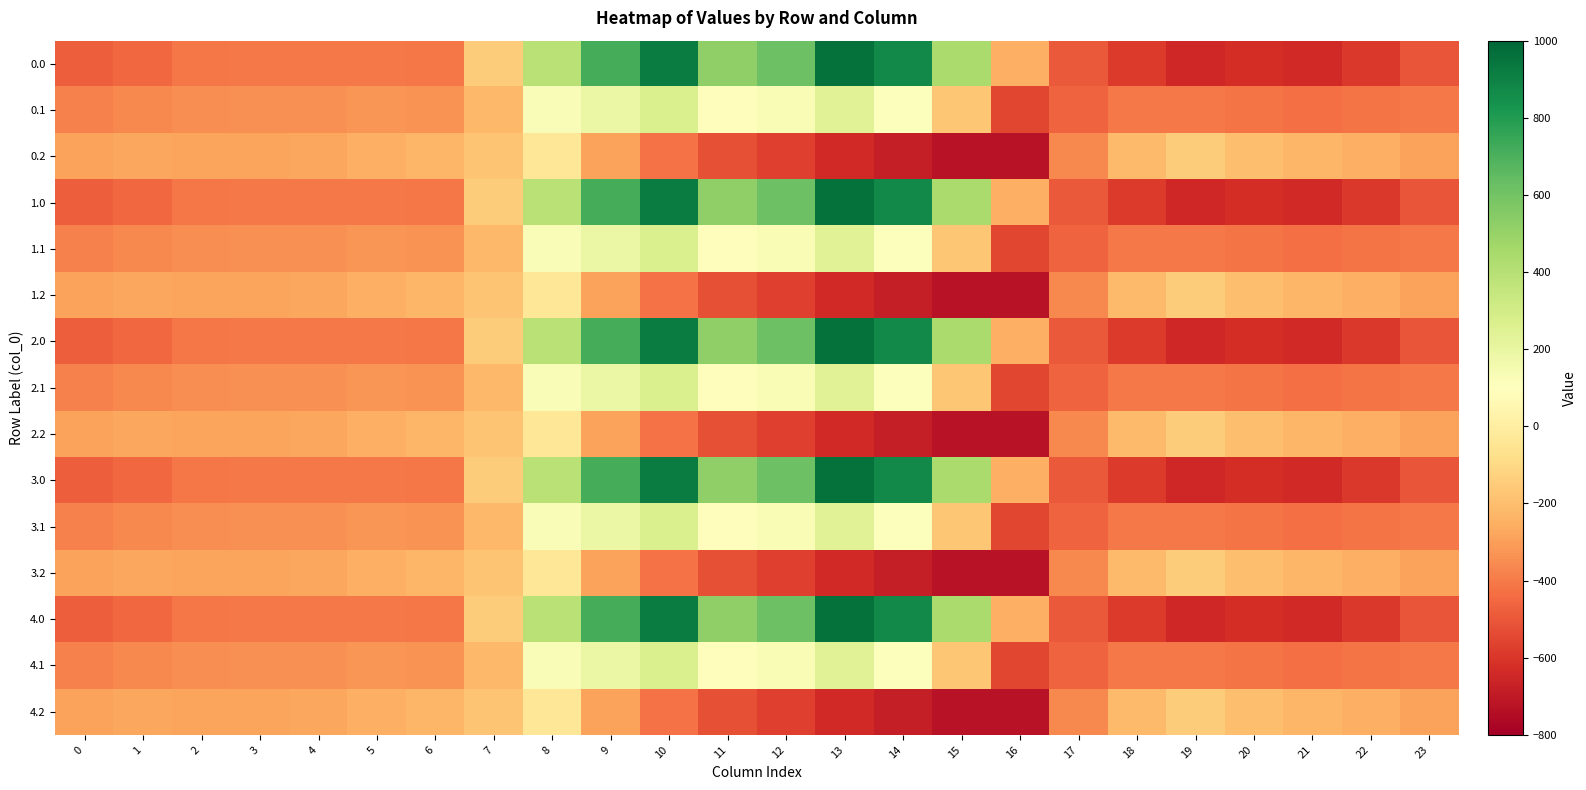

What is the greatest value displayed?

962.7